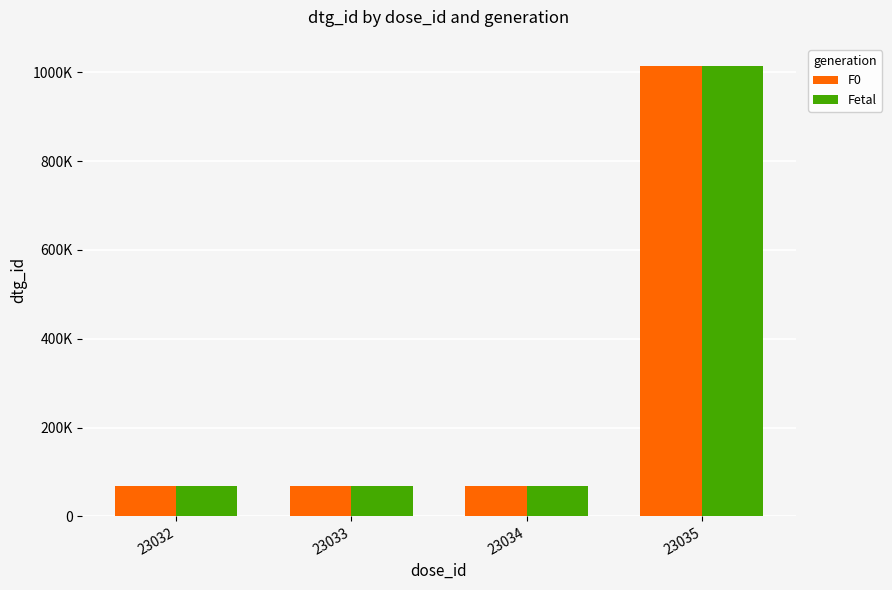

Are the bars grouped side by side (vs. stacked)?

Yes